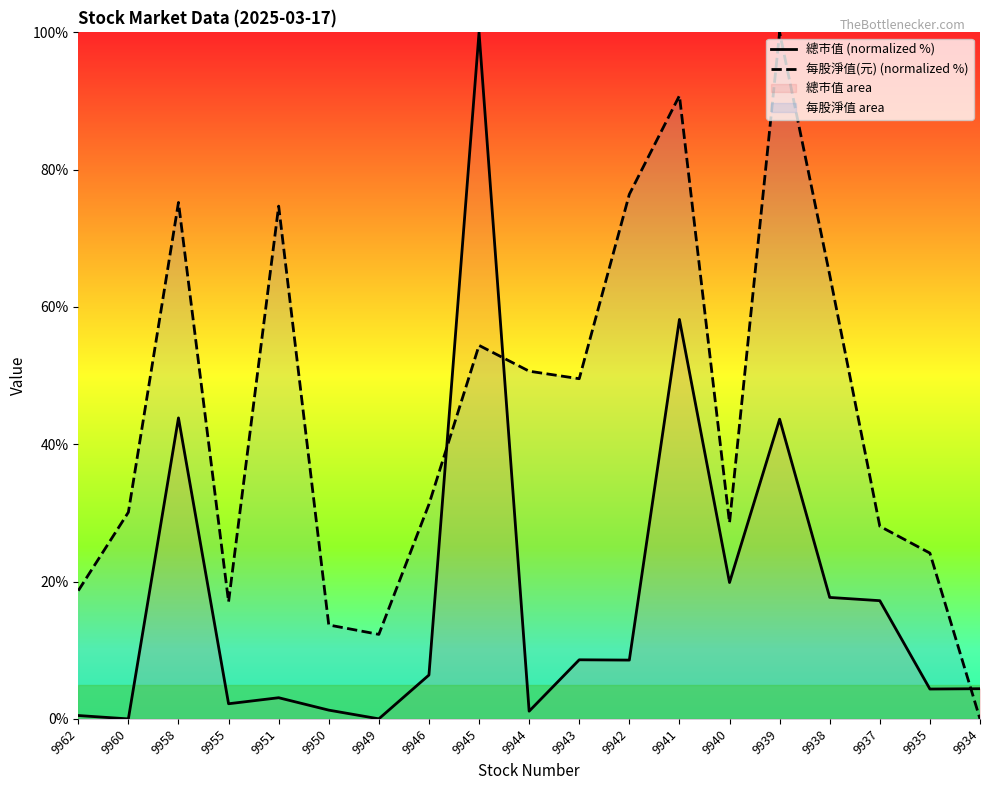

Which series changed the most between 9939 and 9937?

每股淨值(元) (normalized %)